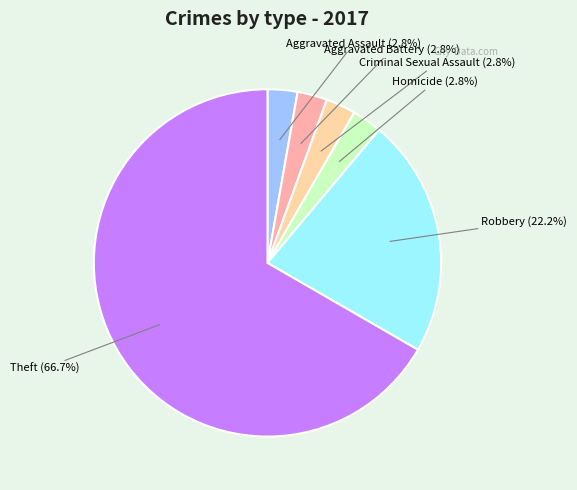

To the nearest percent, what is the average slice percentage?

17%